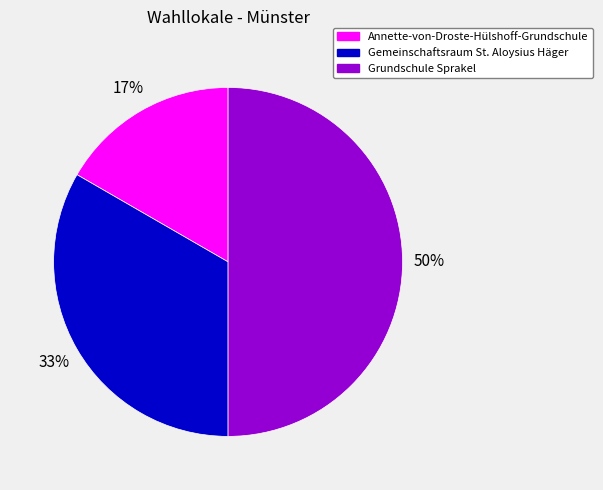

Which has a higher value, Grundschule Sprakel or Annette-von-Droste-Hülshoff-Grundschule?

Grundschule Sprakel